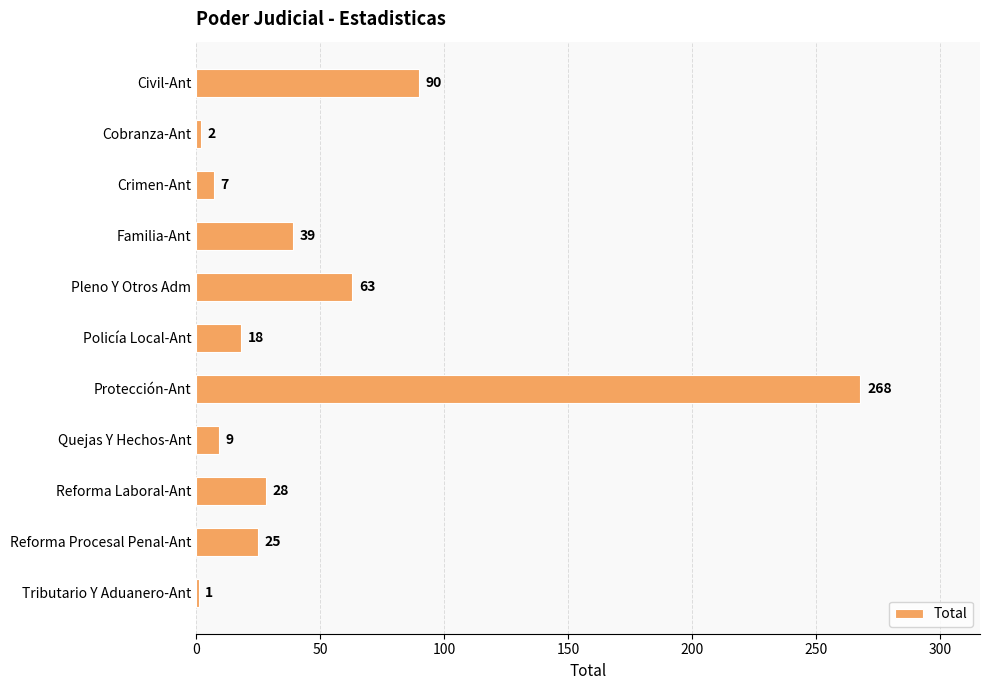

What is the value of the 11th bar from the top?

1